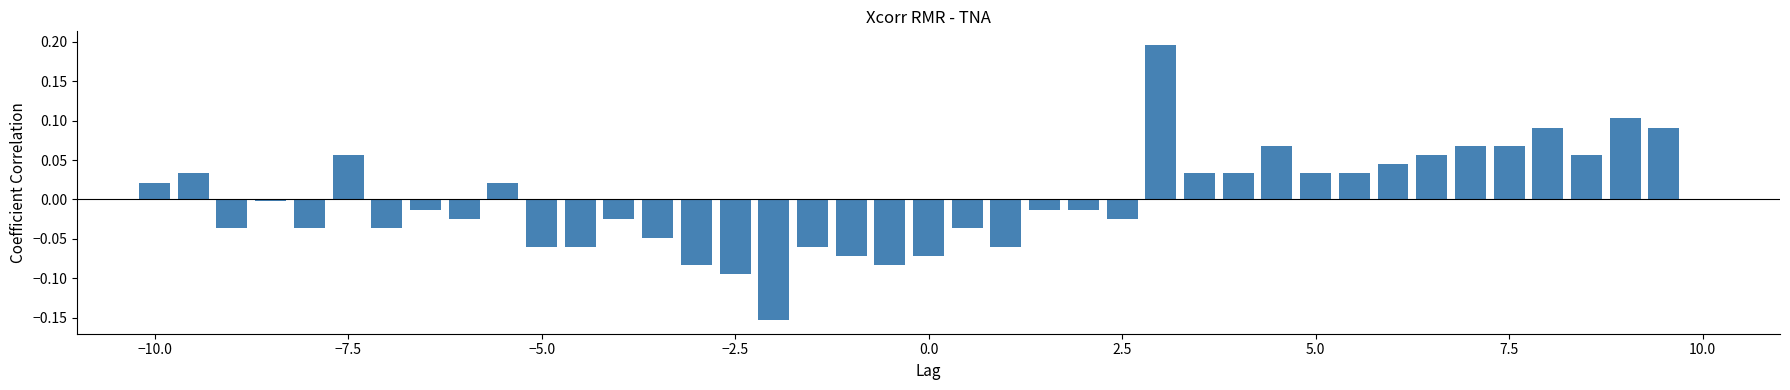

What is the difference between the maximum and minimum values?

0.3